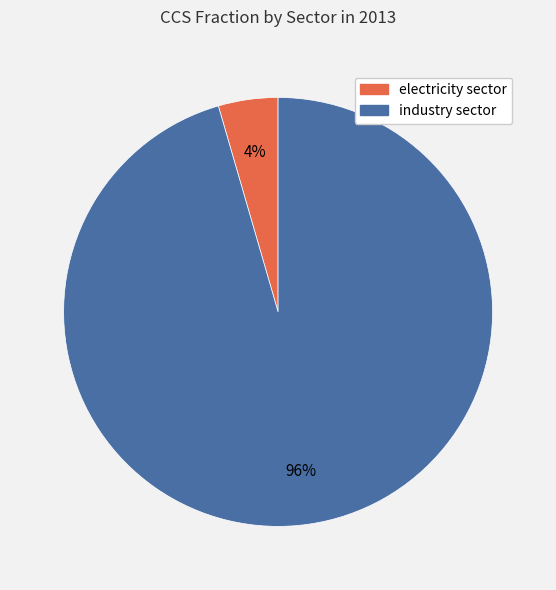

The industry sector slice represents 86% of the pie. True or false?

False